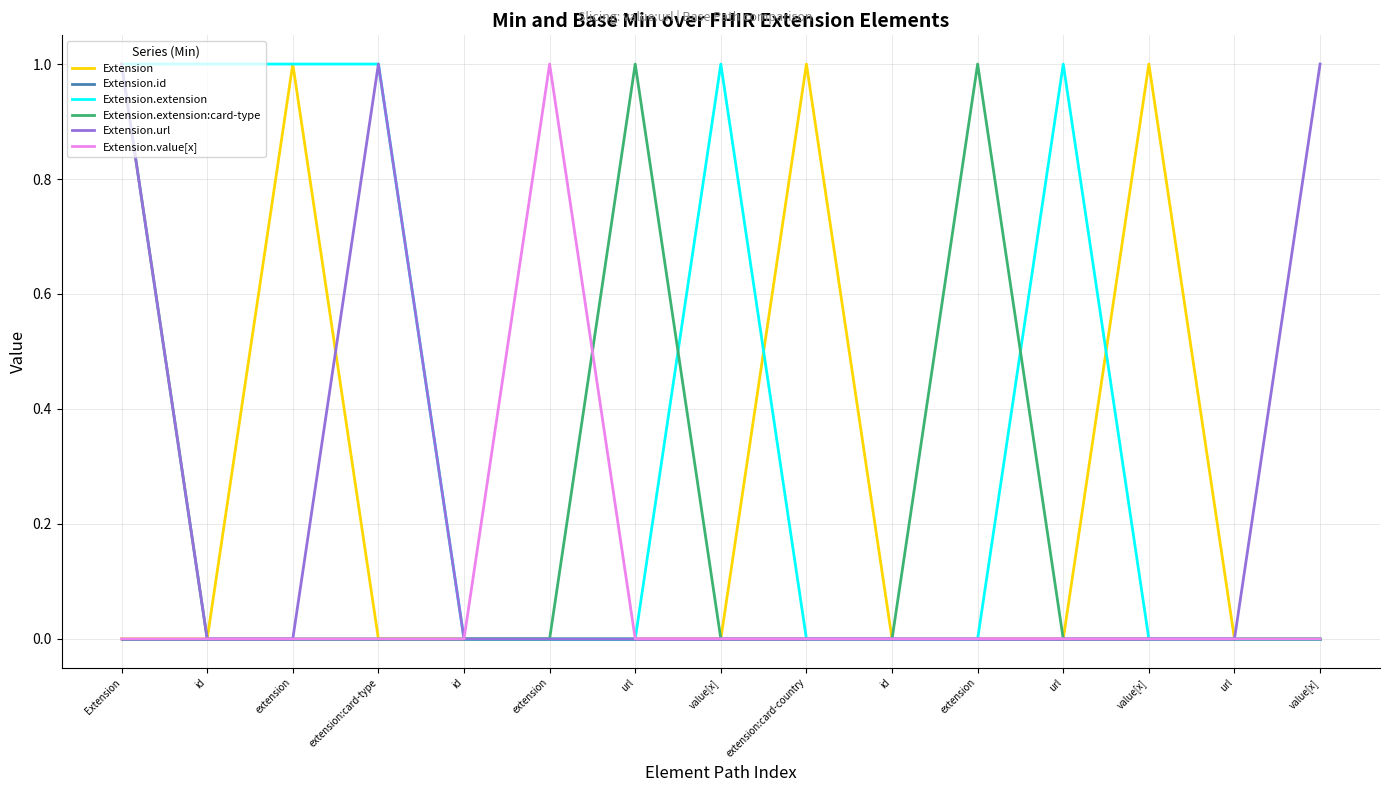

Does the chart have visible grid lines?

Yes